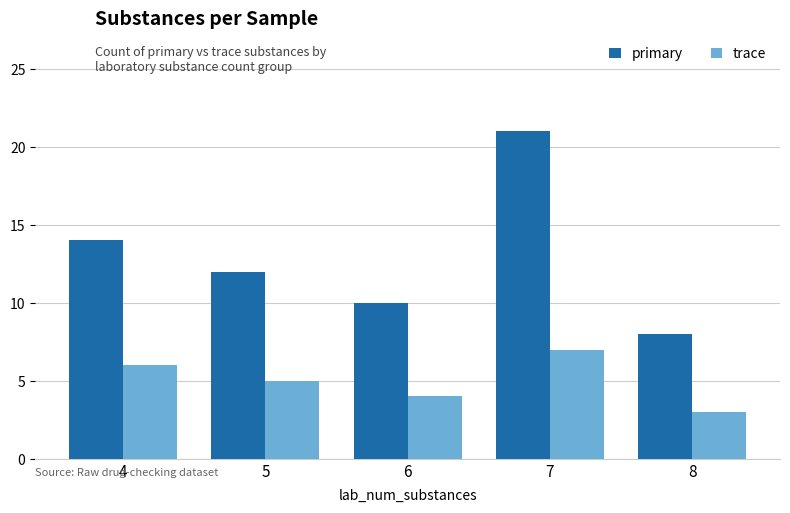

At which category does the chart reach its peak across all series?

7